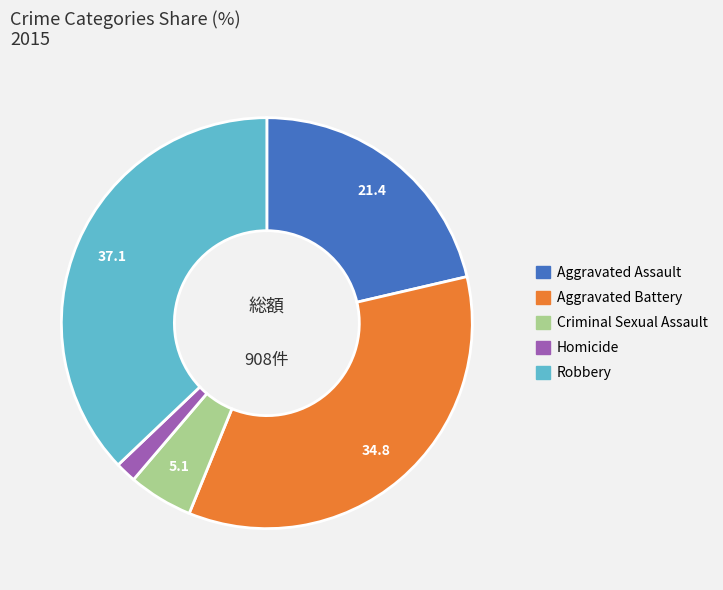

Does Criminal Sexual Assault represent more than half of the total?

No